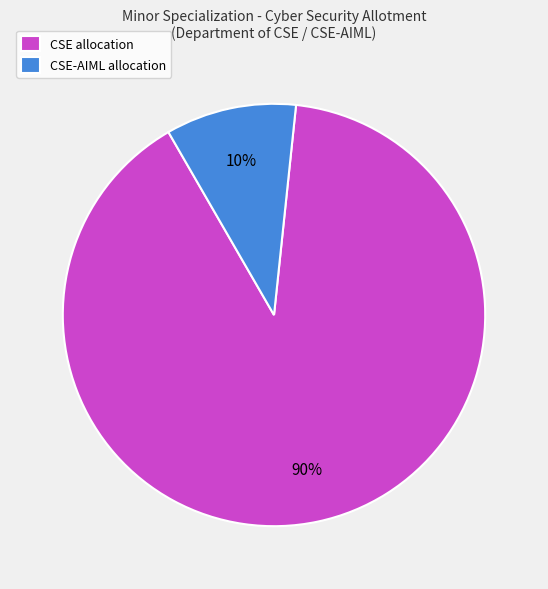

To the nearest percent, what is the average slice percentage?

50%